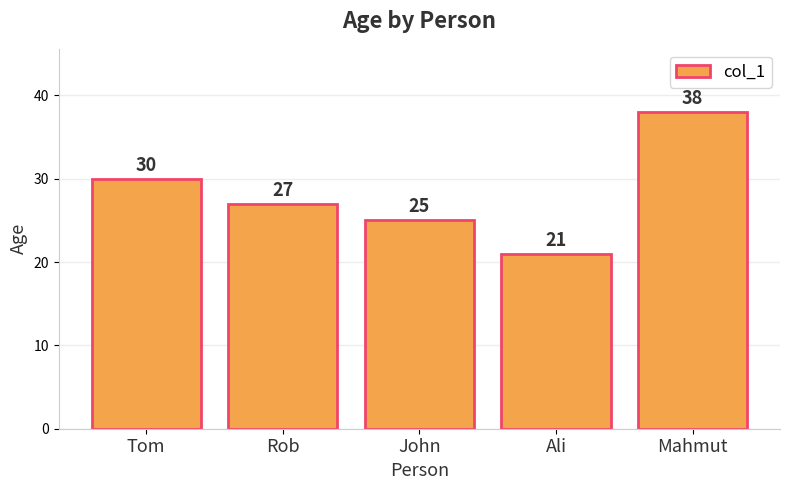

Which label corresponds to the largest value in the chart?

Mahmut